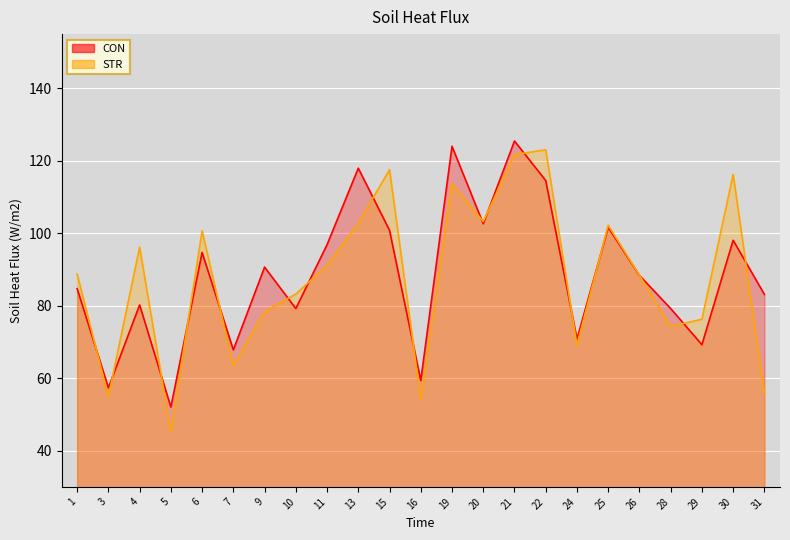

What is the approximate value of CON at 15?

100.8